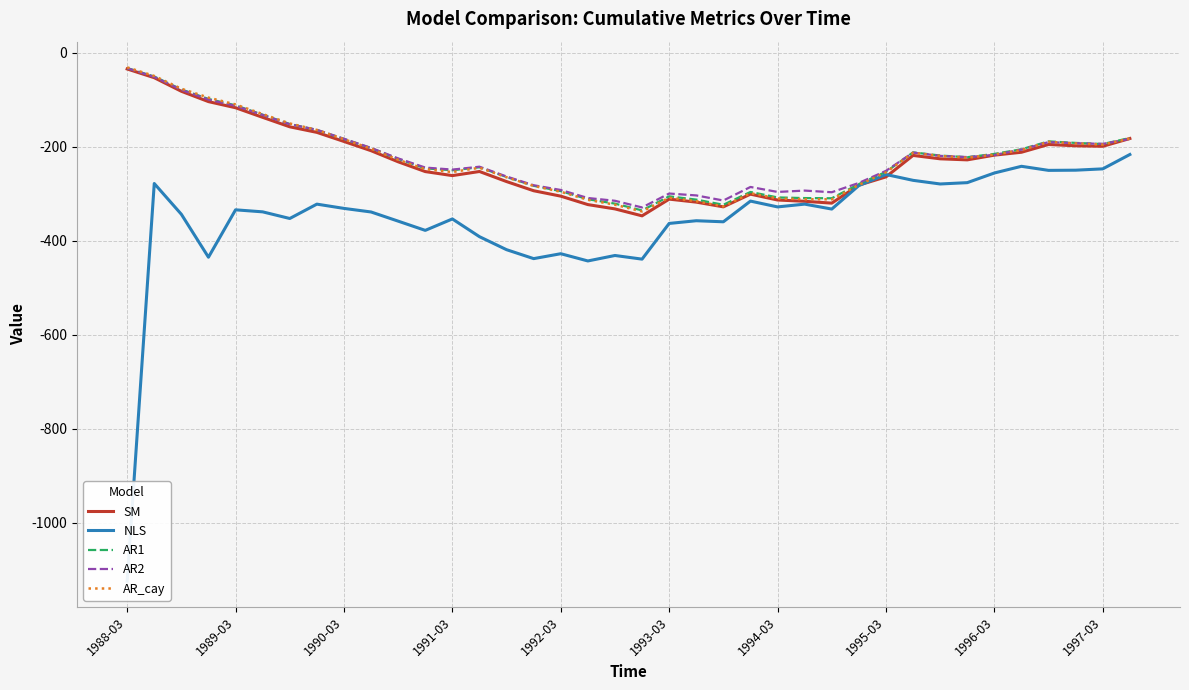

Reading left to right, transcribe all the data shown in this chart.

SM: -34.2	-52.8	-81.7	-103.7	-116.7	-137.2	-157.3	-169.2	-188.6	-208.2	-231.8	-252.7	-261.2	-252.5	-273.9	-293.5	-305.0	-323.0	-332.1	-346.9	-311.4	-317.7	-327.8	-300.7	-313.2	-315.9	-319.9	-281.5	-264.0	-218.3	-225.5	-227.7	-217.7	-211.5	-194.9	-197.8	-198.8	-182.2
NLS: -1124.8	-278.1	-343.6	-435.0	-334.1	-338.4	-352.6	-322.0	-331.1	-338.7	-358.2	-377.9	-353.5	-391.3	-419.0	-438.0	-427.6	-443.0	-431.4	-439.1	-363.1	-357.3	-359.6	-315.5	-327.9	-322.0	-332.5	-282.4	-258.9	-271.3	-279.1	-276.2	-255.7	-241.4	-250.1	-249.7	-246.9	-216.3
AR1: -32.2	-50.3	-77.7	-98.0	-111.6	-131.5	-151.4	-163.9	-183.2	-202.6	-225.7	-245.8	-249.8	-243.5	-264.2	-283.0	-294.3	-311.5	-320.9	-335.4	-305.4	-312.4	-323.3	-296.1	-307.7	-309.1	-309.5	-279.3	-253.2	-211.8	-218.5	-222.1	-215.1	-205.2	-188.3	-191.6	-194.0	-181.2
AR2: -32.5	-51.1	-78.5	-99.3	-112.7	-132.1	-151.9	-163.8	-182.9	-202.3	-224.6	-244.1	-248.5	-242.3	-263.1	-281.8	-291.9	-308.9	-314.9	-329.1	-299.4	-303.4	-314.3	-285.4	-296.0	-293.1	-296.7	-276.9	-251.1	-212.2	-219.2	-221.8	-217.4	-205.8	-189.9	-192.2	-193.7	-183.0
AR_cay: -30.7	-49.1	-76.3	-95.2	-109.8	-130.2	-150.2	-163.9	-183.8	-203.9	-227.5	-247.5	-253.7	-244.5	-264.8	-283.1	-295.6	-312.8	-323.2	-337.6	-308.3	-315.8	-326.9	-298.6	-309.9	-311.6	-311.8	-281.2	-254.2	-212.6	-219.4	-223.2	-216.5	-206.8	-189.3	-192.7	-195.2	-182.4